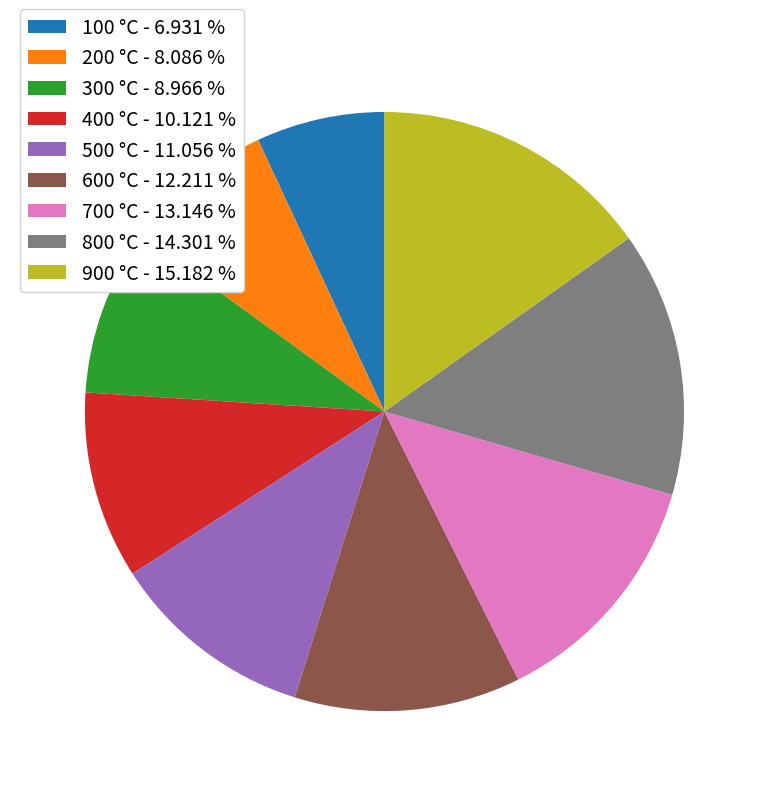

Is 400 °C - 10.121 % the majority of the pie?

No